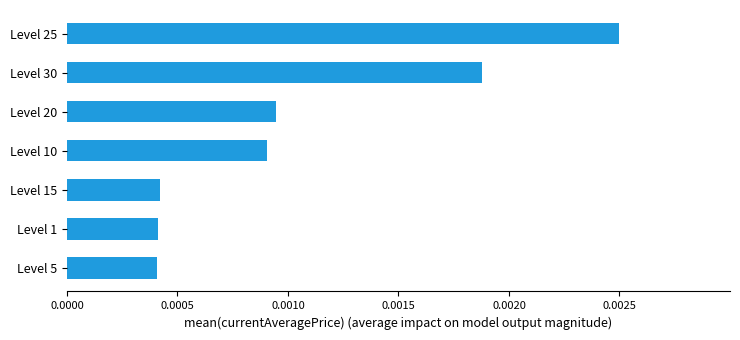

Count the values in the range 0 to 1.

7